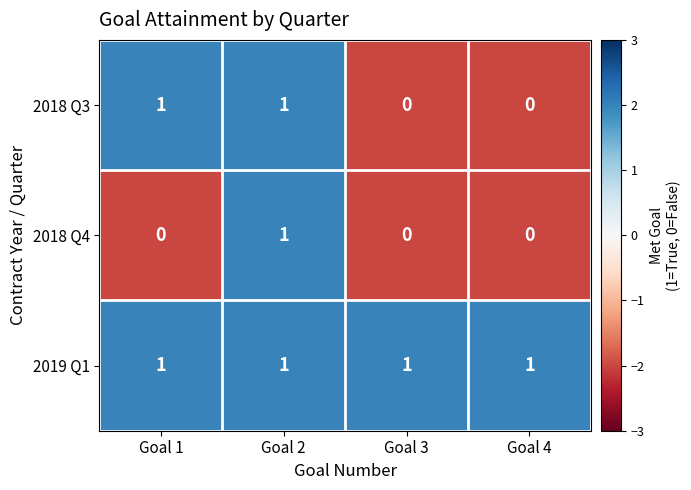

Is it true that 2018 Q4 equals 0 at Goal 1?

True